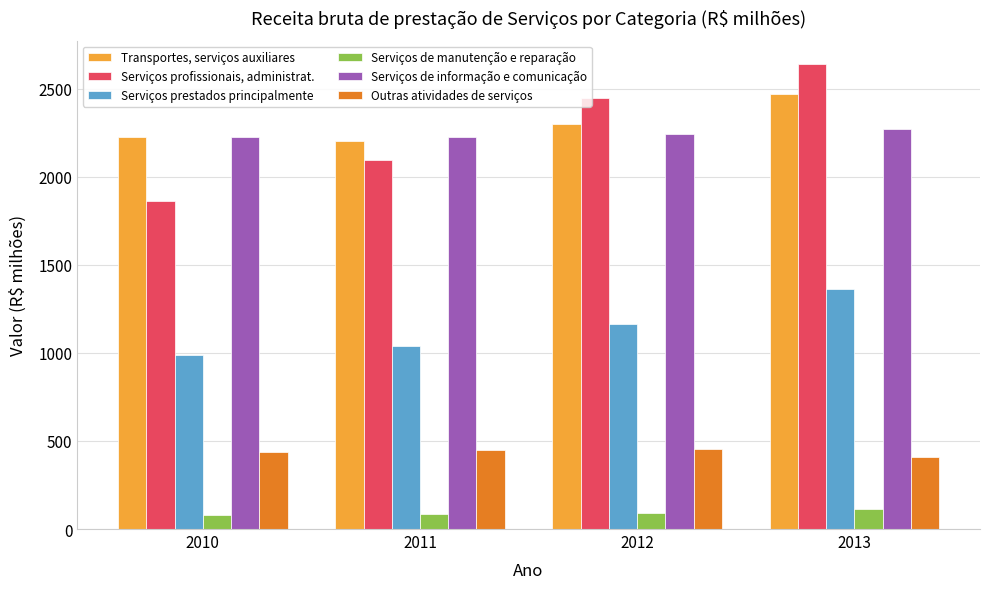

What is the total value across all series at 2013?

9268.3